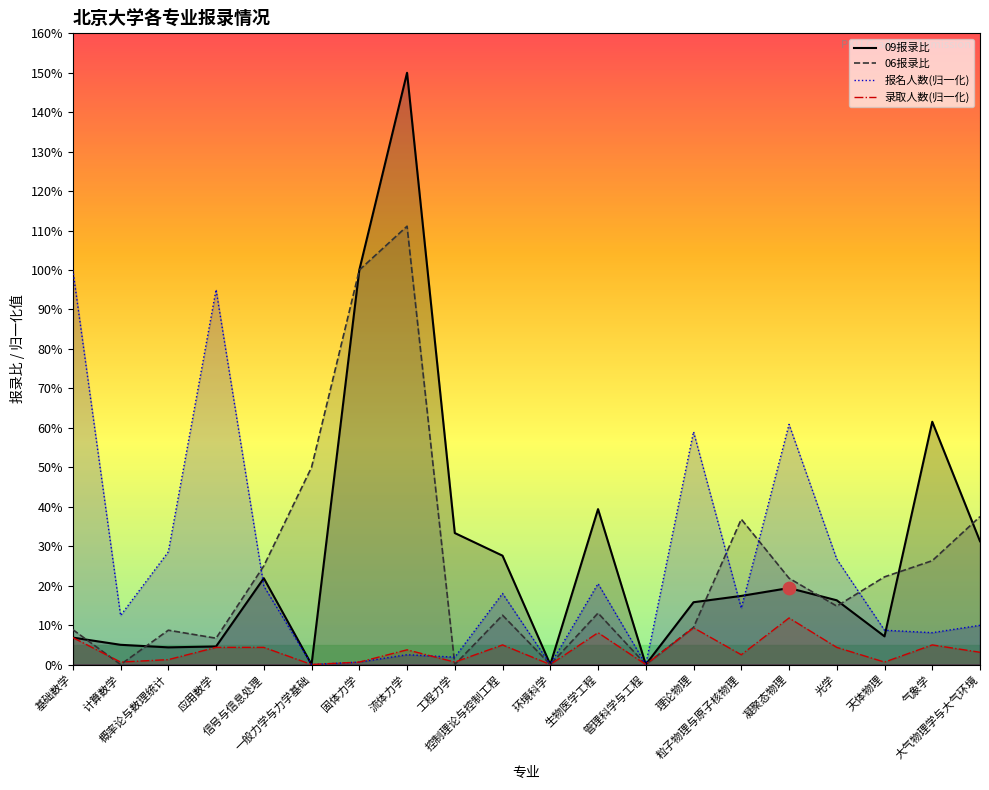

Which series contains the lowest Y value?

09报录比